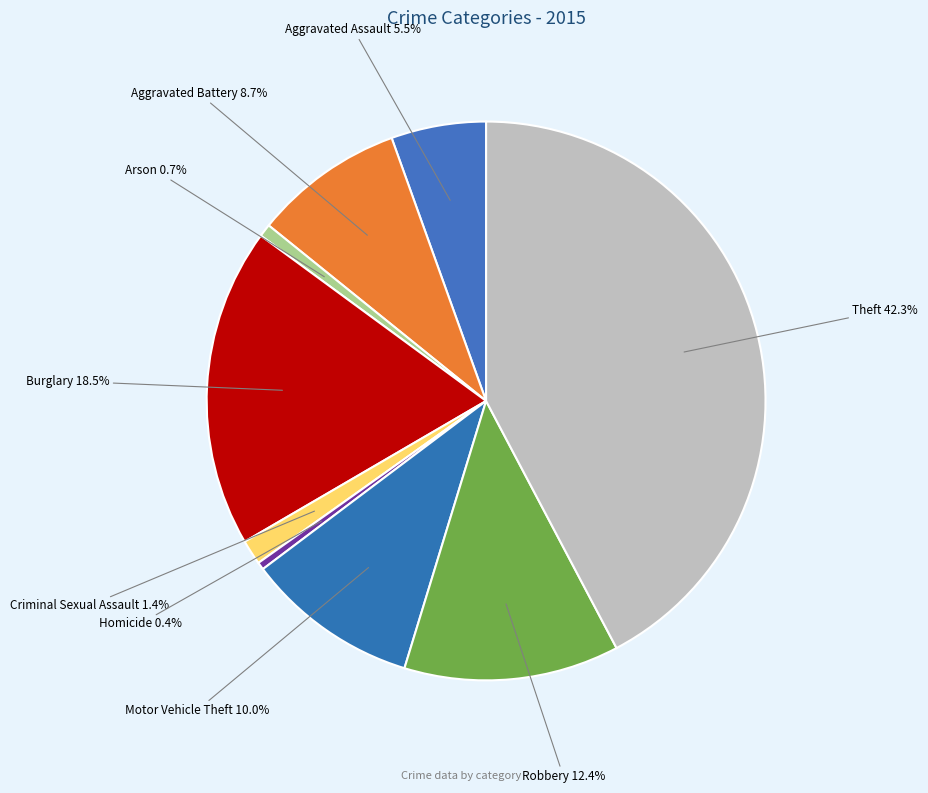

Do Motor Vehicle Theft and Criminal Sexual Assault together represent more than half of the pie?

No